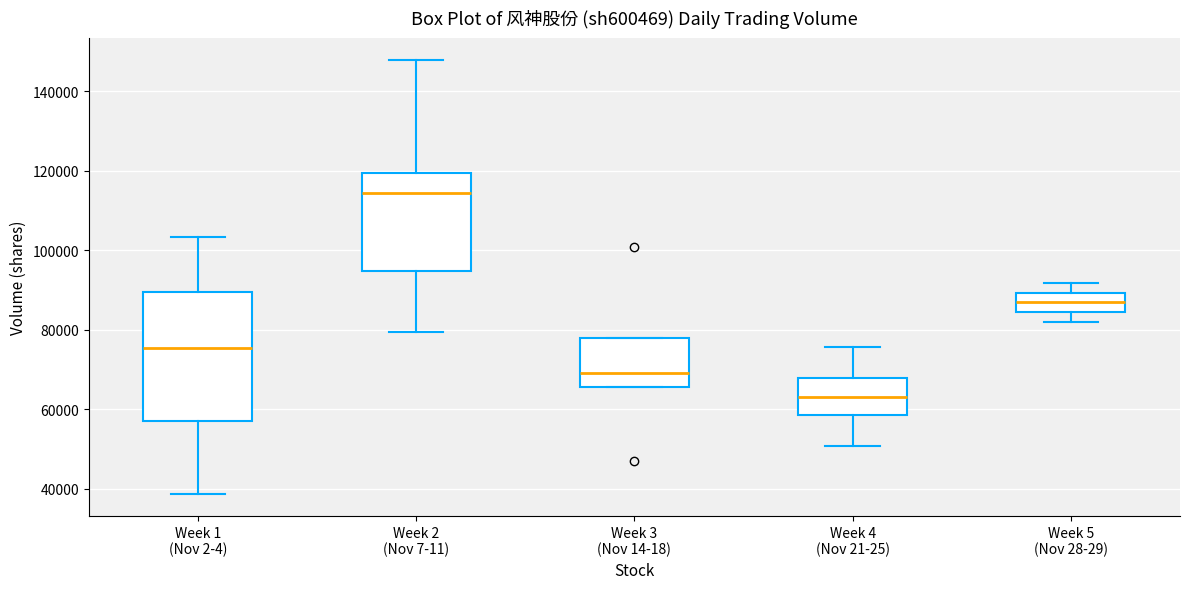

Comparing the boxes themselves (not the whiskers), which one is the tallest?

Week 1 (Nov 2-4)